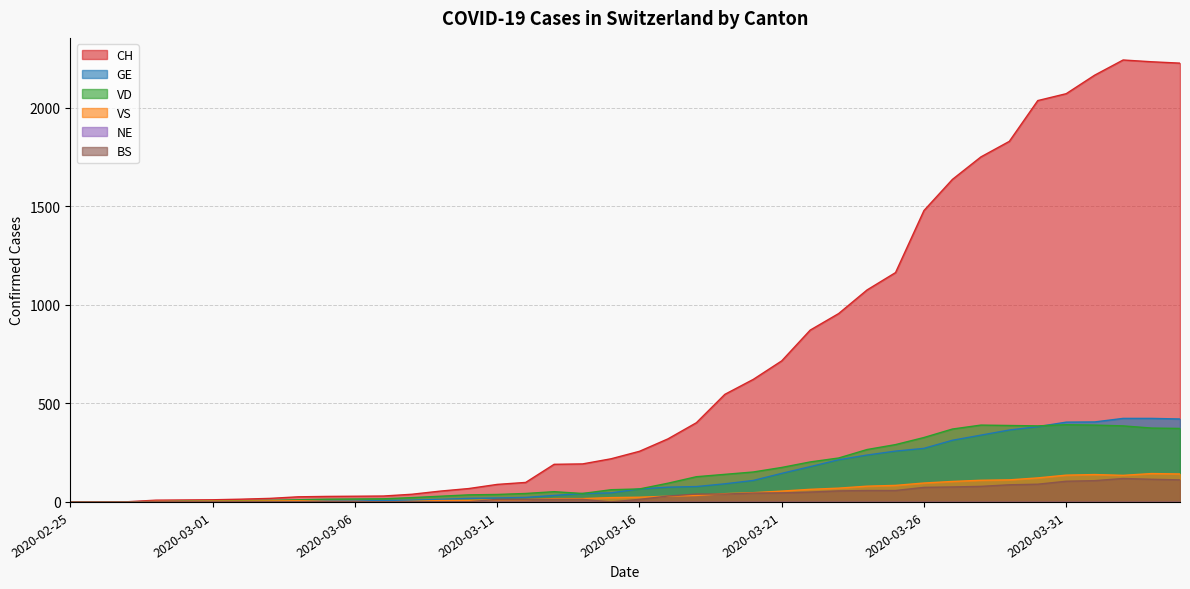

Reading left to right, what are all the values shown in this chart?

CH: 2020-02-25=0	2020-02-26=1	2020-02-27=1	2020-02-28=9	2020-02-29=10	2020-03-01=11	2020-03-02=14	2020-03-03=18	2020-03-04=26	2020-03-05=28	2020-03-06=29	2020-03-07=30	2020-03-08=39	2020-03-09=55	2020-03-10=68	2020-03-11=89	2020-03-12=99	2020-03-13=191	2020-03-14=193	2020-03-15=219	2020-03-16=257	2020-03-17=320	2020-03-18=402	2020-03-19=546	2020-03-20=622	2020-03-21=716	2020-03-22=872	2020-03-23=956	2020-03-24=1076	2020-03-25=1164	2020-03-26=1479	2020-03-27=1637	2020-03-28=1751	2020-03-29=1830	2020-03-30=2037	2020-03-31=2072	2020-04-01=2166	2020-04-02=2243	2020-04-03=2234	2020-04-04=2227
GE: 2020-02-25=0	2020-02-26=1	2020-02-27=1	2020-02-28=2	2020-02-29=3	2020-03-01=3	2020-03-02=3	2020-03-03=4	2020-03-04=4	2020-03-05=5	2020-03-06=7	2020-03-07=7	2020-03-08=9	2020-03-09=13	2020-03-10=18	2020-03-11=20	2020-03-12=23	2020-03-13=33	2020-03-14=43	2020-03-15=46	2020-03-16=66	2020-03-17=75	2020-03-18=78	2020-03-19=92	2020-03-20=109	2020-03-21=145	2020-03-22=179	2020-03-23=214	2020-03-24=238	2020-03-25=258	2020-03-26=272	2020-03-27=313	2020-03-28=339	2020-03-29=365	2020-03-30=382	2020-03-31=405	2020-04-01=406	2020-04-02=424	2020-04-03=424	2020-04-04=421
VD: 2020-02-25=0	2020-02-26=0	2020-02-27=0	2020-02-28=0	2020-02-29=4	2020-03-01=4	2020-03-02=6	2020-03-03=8	2020-03-04=11	2020-03-05=14	2020-03-06=15	2020-03-07=16	2020-03-08=22	2020-03-09=29	2020-03-10=36	2020-03-11=38	2020-03-12=43	2020-03-13=52	2020-03-14=43	2020-03-15=62	2020-03-16=66	2020-03-17=95	2020-03-18=128	2020-03-19=140	2020-03-20=152	2020-03-21=175	2020-03-22=203	2020-03-23=223	2020-03-24=266	2020-03-25=291	2020-03-26=327	2020-03-27=370	2020-03-28=390	2020-03-29=388	2020-03-30=386	2020-03-31=392	2020-04-01=390	2020-04-02=386	2020-04-03=375	2020-04-04=373
VS: 2020-02-25=0	2020-02-26=0	2020-02-27=0	2020-02-28=3	2020-02-29=3	2020-03-01=4	2020-03-02=4	2020-03-03=5	2020-03-04=6	2020-03-05=3	2020-03-06=3	2020-03-07=0	2020-03-08=3	2020-03-09=7	2020-03-10=8	2020-03-11=11	2020-03-12=12	2020-03-13=17	2020-03-14=17	2020-03-15=22	2020-03-16=24	2020-03-17=29	2020-03-18=33	2020-03-19=42	2020-03-20=47	2020-03-21=55	2020-03-22=64	2020-03-23=70	2020-03-24=80	2020-03-25=84	2020-03-26=96	2020-03-27=104	2020-03-28=110	2020-03-29=112	2020-03-30=122	2020-03-31=136	2020-04-01=139	2020-04-02=135	2020-04-03=144	2020-04-04=142
BS: 2020-02-25=0	2020-02-26=0	2020-02-27=0	2020-02-28=0	2020-02-29=0	2020-03-01=0	2020-03-02=0	2020-03-03=0	2020-03-04=0	2020-03-05=1	2020-03-06=1	2020-03-07=1	2020-03-08=1	2020-03-09=1	2020-03-10=1	2020-03-11=13	2020-03-12=13	2020-03-13=13	2020-03-14=13	2020-03-15=0	2020-03-16=13	2020-03-17=30	2020-03-18=40	2020-03-19=40	2020-03-20=45	2020-03-21=46	2020-03-22=50	2020-03-23=56	2020-03-24=58	2020-03-25=58	2020-03-26=74	2020-03-27=76	2020-03-28=79	2020-03-29=87	2020-03-30=90	2020-03-31=105	2020-04-01=108	2020-04-02=119	2020-04-03=115	2020-04-04=112